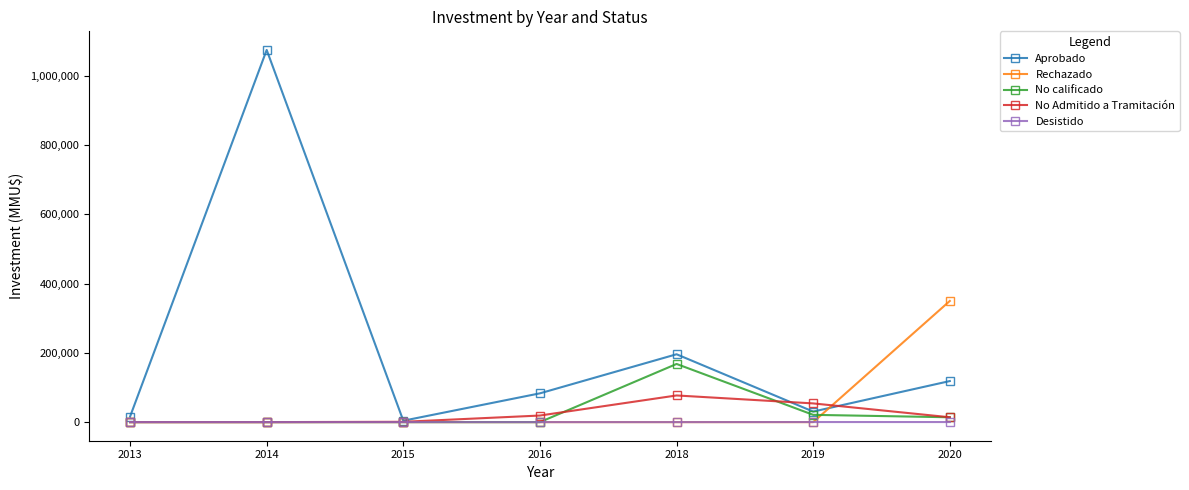

At how many categories does at least one series exceed 886139?

1